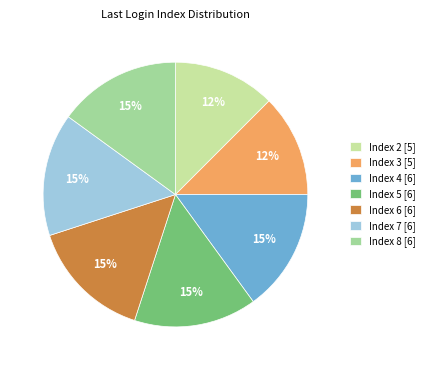

To the nearest percent, what percentage of the pie is Index 4 [6]?

15%